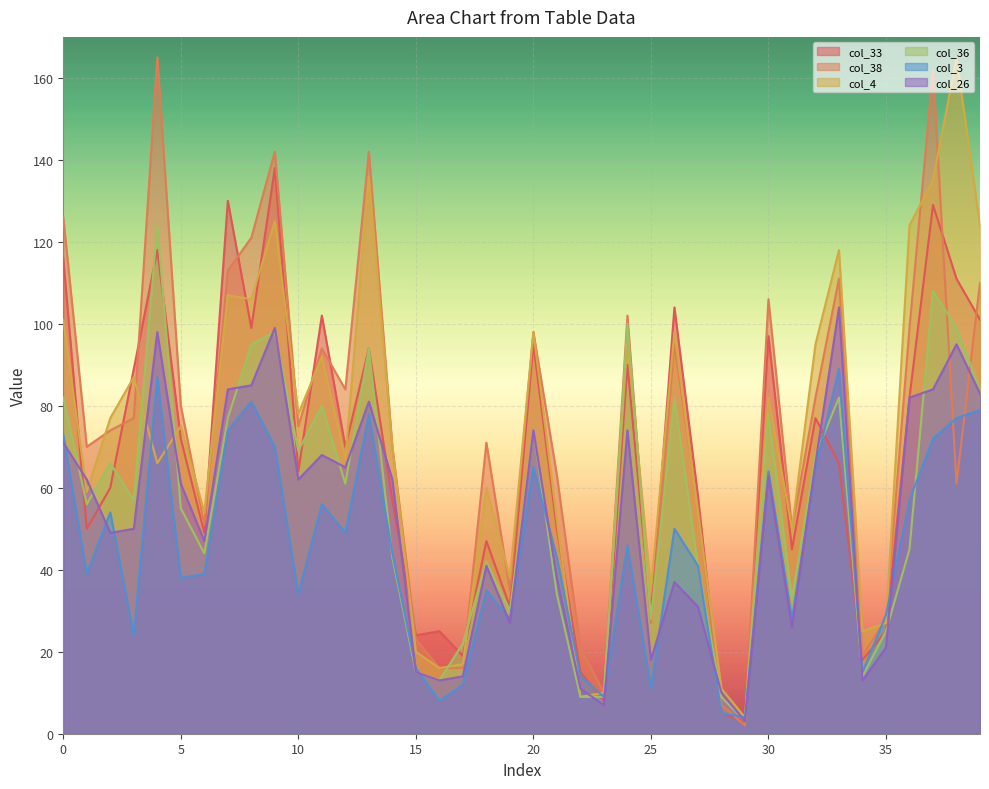

What is the sum of all col_36 values?

2248